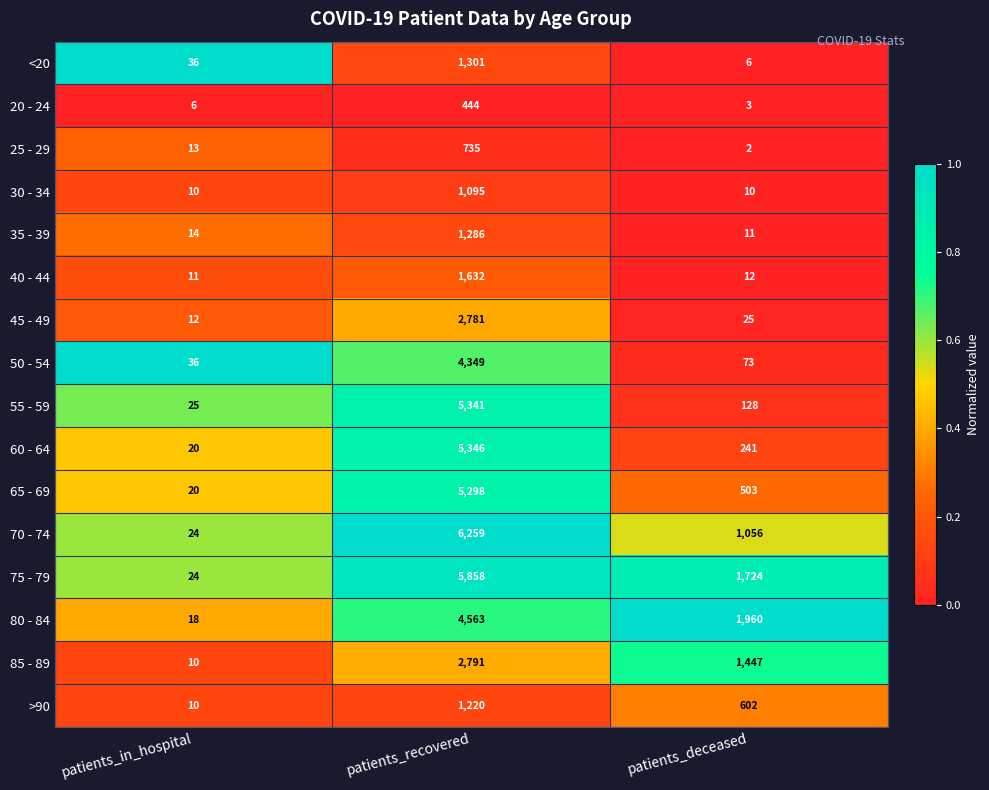

How many distinct data groups are displayed?

16